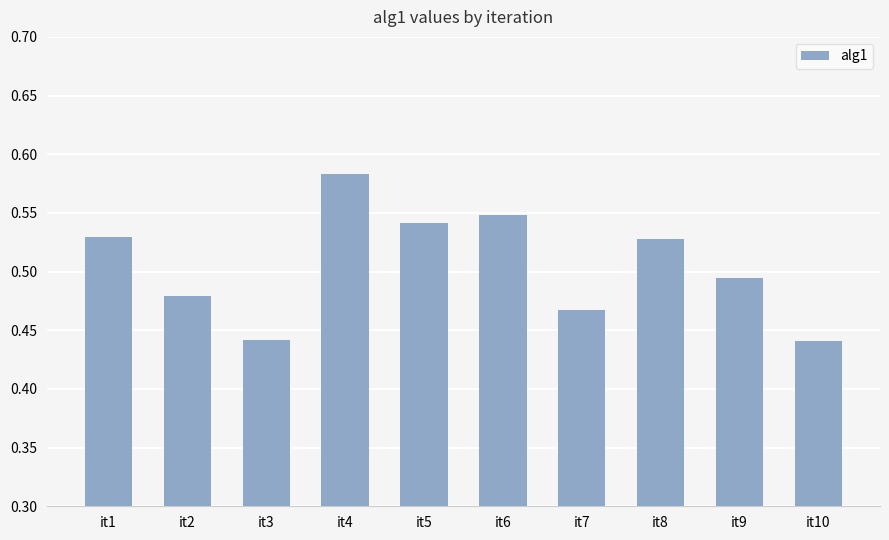

Is it true that the value at it2 is 0.1?

False